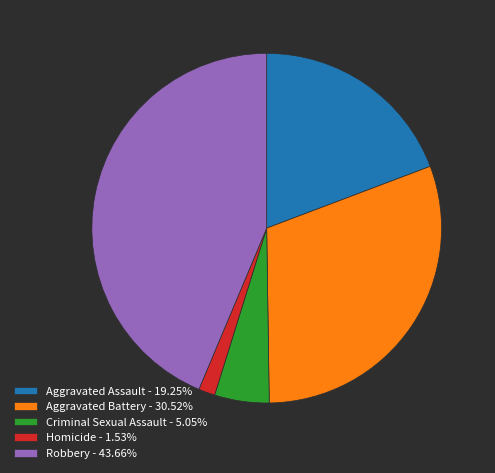

Does Homicide account for over 50% of the chart?

No